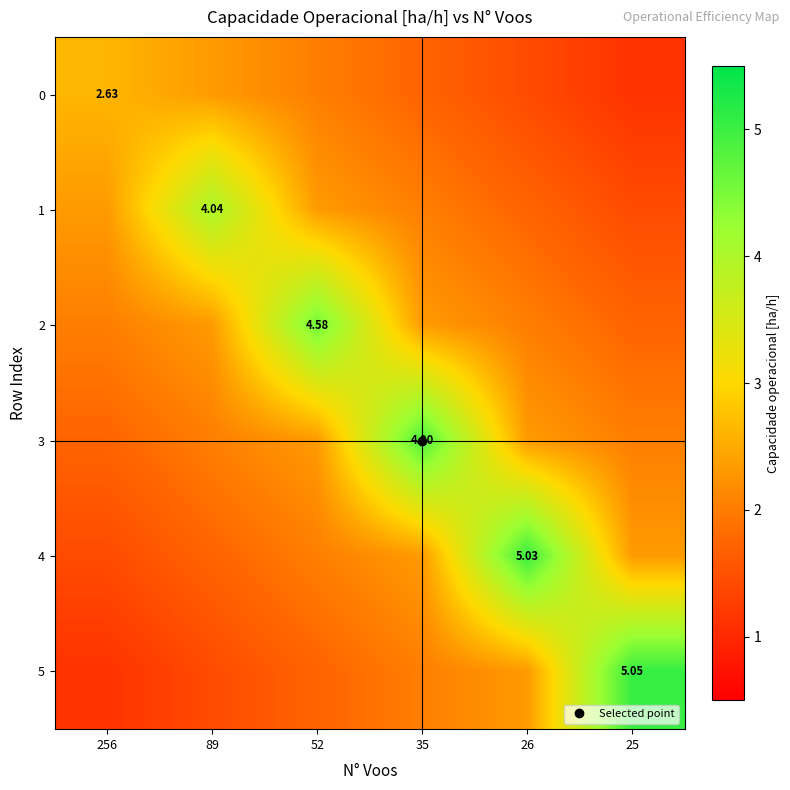

At 52, list the series in order from largest to smallest.

2, 1, 3, 0, 4, 5